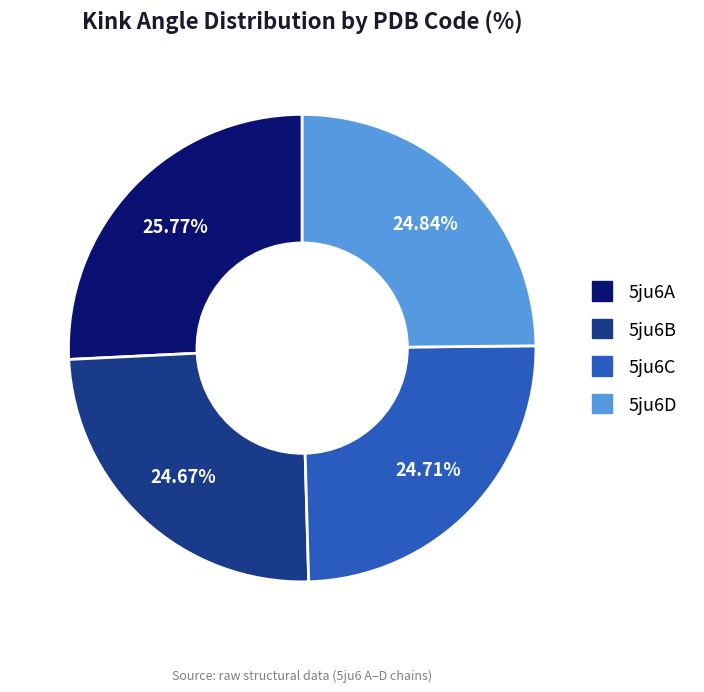

Is 5ju6D the majority of the pie?

No